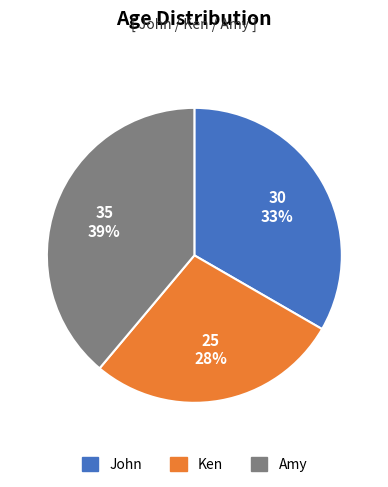

How many segments does this pie chart have?

3